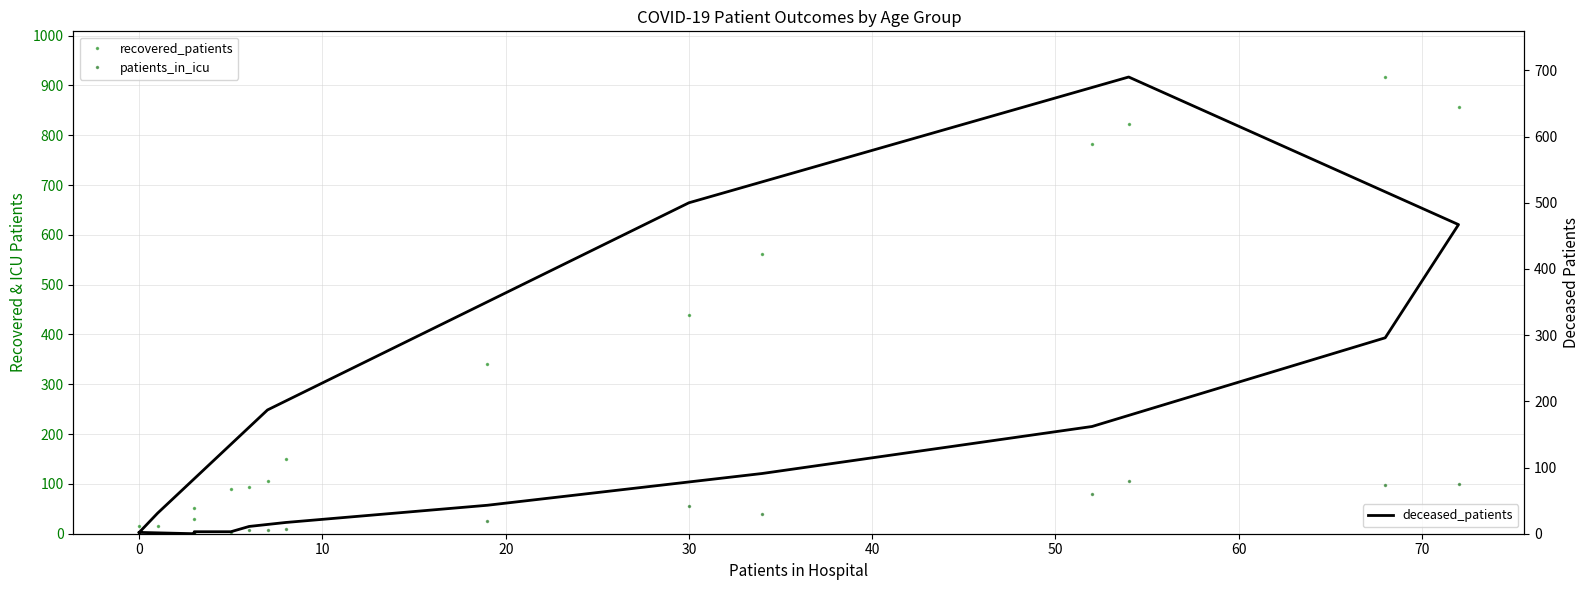

What is the maximum value for patients_in_icu?

105